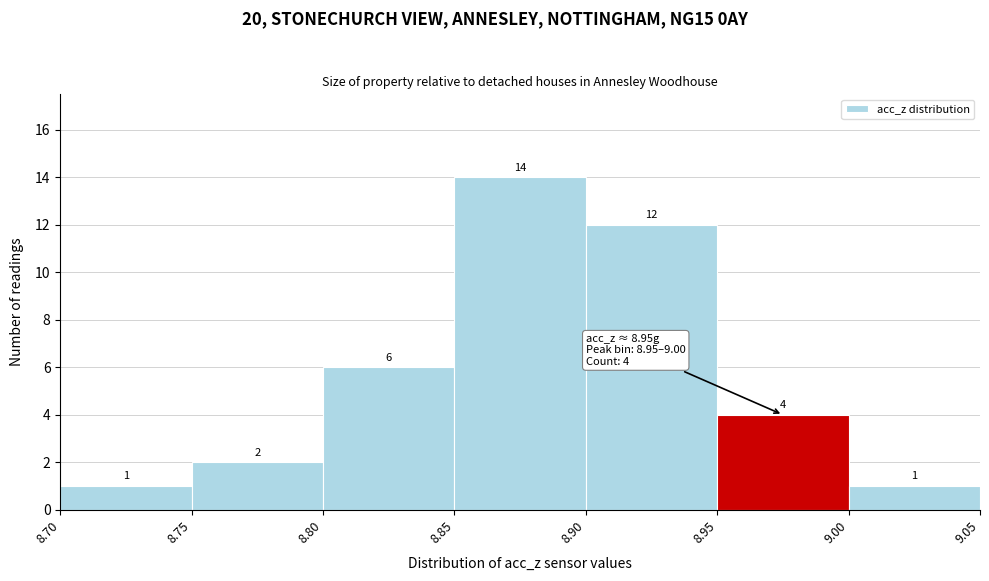

Reading left to right, list every bar in this chart as the range it spans on the x-axis followed by its height.

8.70 to 8.75: 1
8.75 to 8.80: 2
8.80 to 8.85: 6
8.85 to 8.90: 14
8.90 to 8.95: 12
8.95 to 9.00: 4
9.00 to 9.05: 1